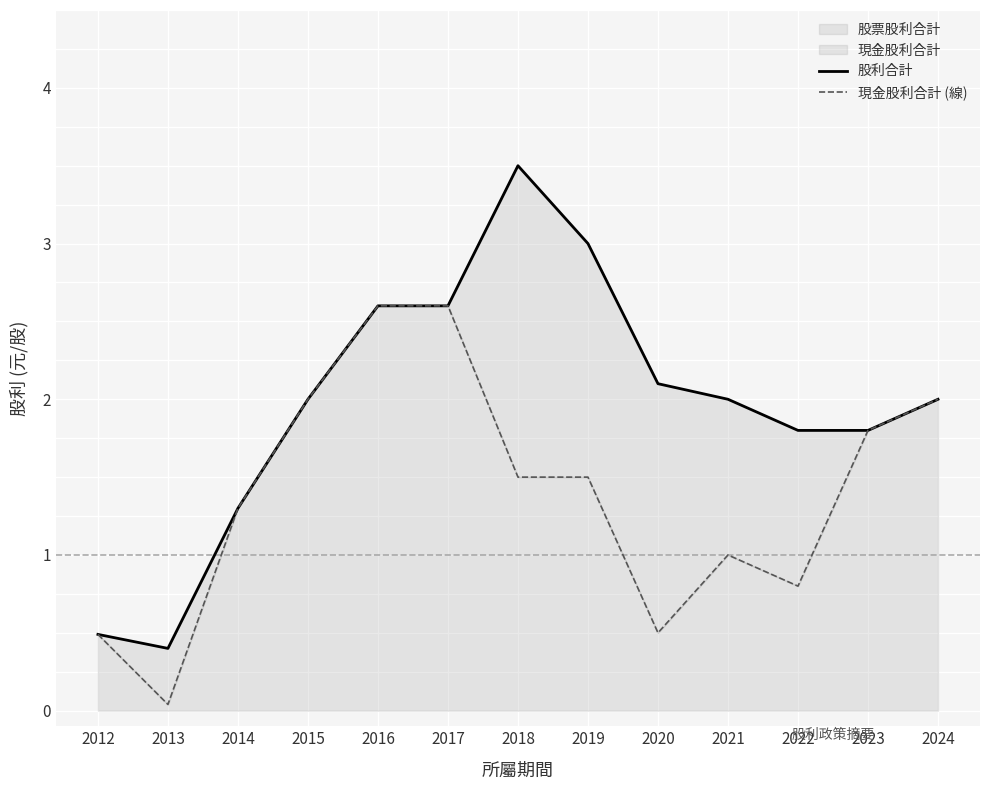

What is the difference between the second highest and minimum values in the 現金股利合計 (線) series?

2.6